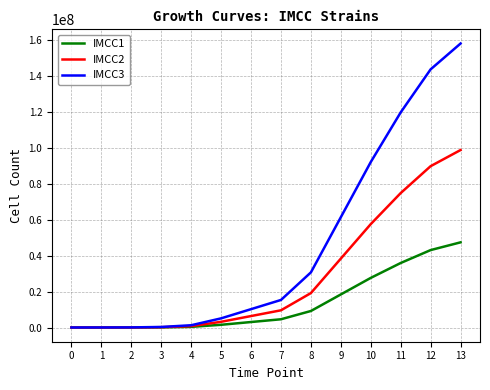

What is the total value across all series at 9?

118272000